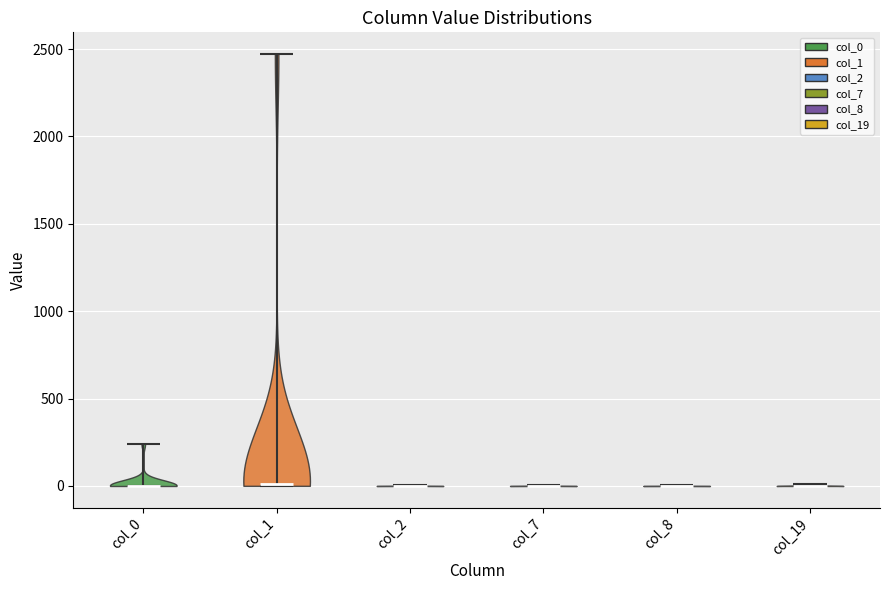

Reading left to right, read every violin against the y-axis: where its median line is, and the lowest and highest points it reaches. The values are not printed on the chart, so give them approximately, as read against the axis.

col_0: median line 0, lowest point 0, highest point 250
col_1: median line 0, lowest point 0, highest point 2450
col_2: median line 0, lowest point 0, highest point 0
col_7: median line 0, lowest point 0, highest point 0
col_8: median line 0, lowest point 0, highest point 0
col_19: median line 0, lowest point 0, highest point 0